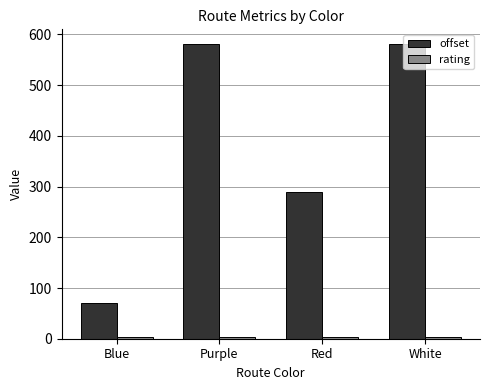

Is it true that offset equals 288.8 at Red?

True